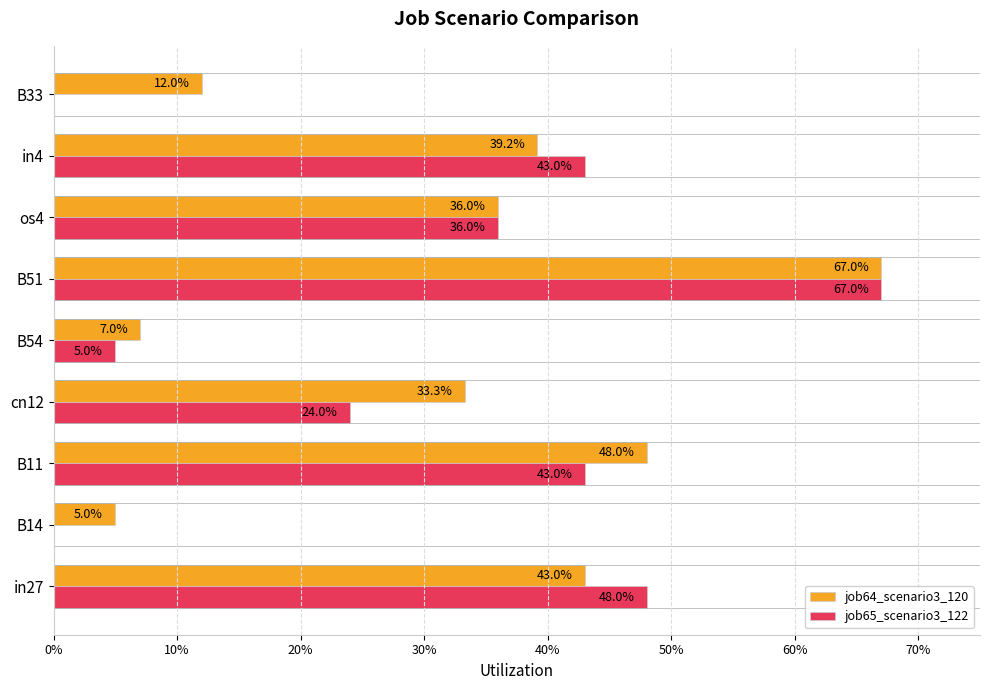

What are all the series names shown in the legend?

job64_scenario3_120, job65_scenario3_122